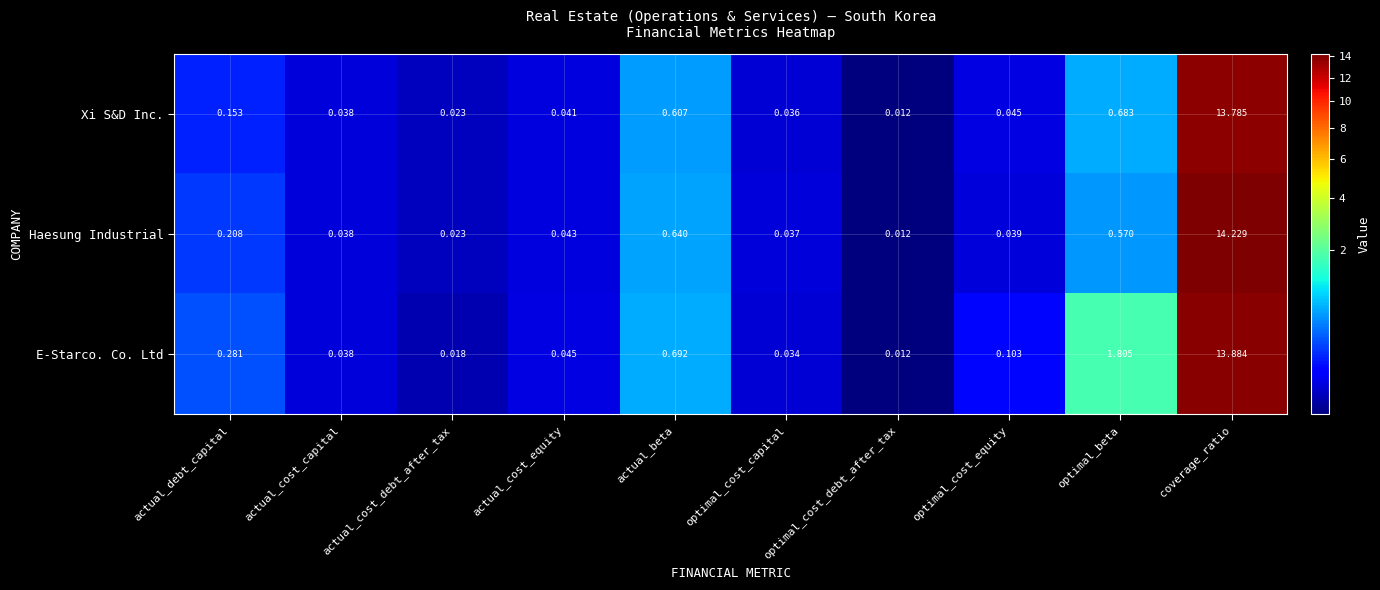

List the series in order of their peak value, highest first.

Haesung Industrial, E-Starco. Co. Ltd, Xi S&D Inc.